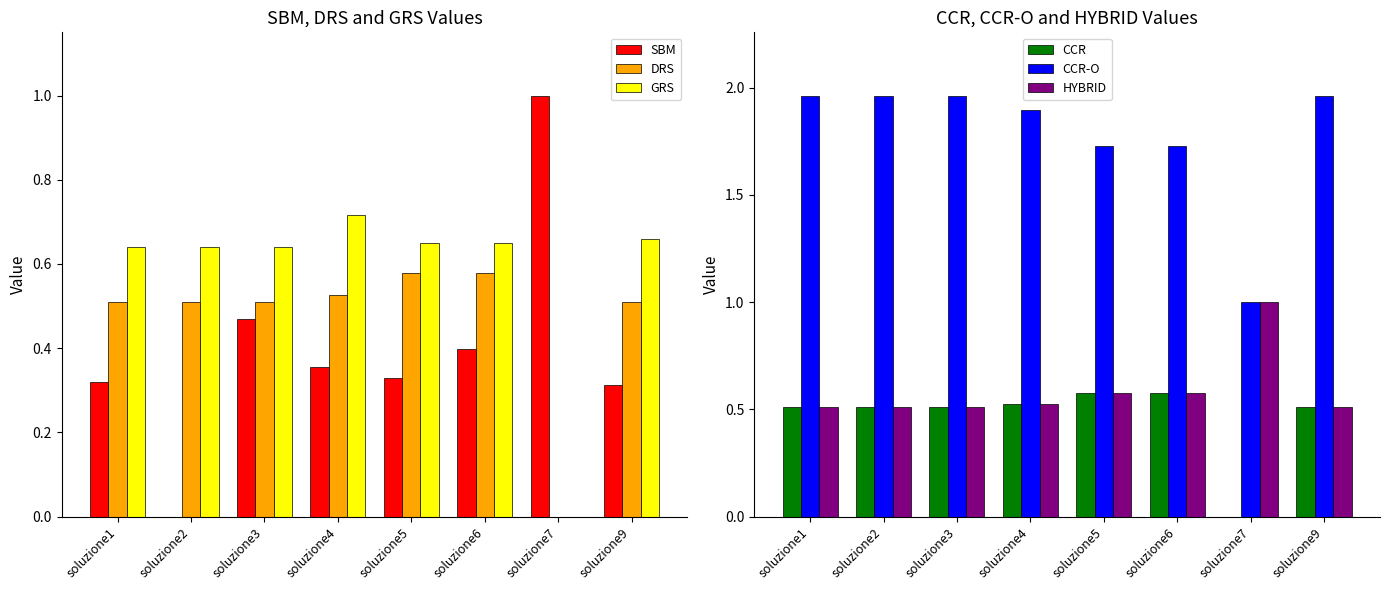

What are all the series names shown in the legend?

SBM, DRS, GRS, CCR, CCR-O, HYBRID